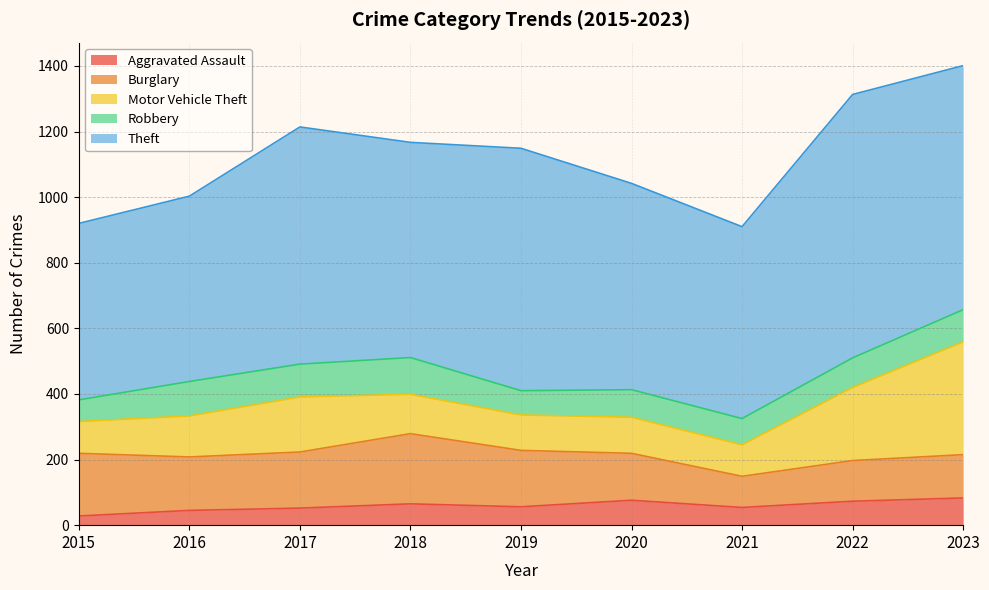

True or false: Aggravated Assault and Motor Vehicle Theft cross at least once.

False